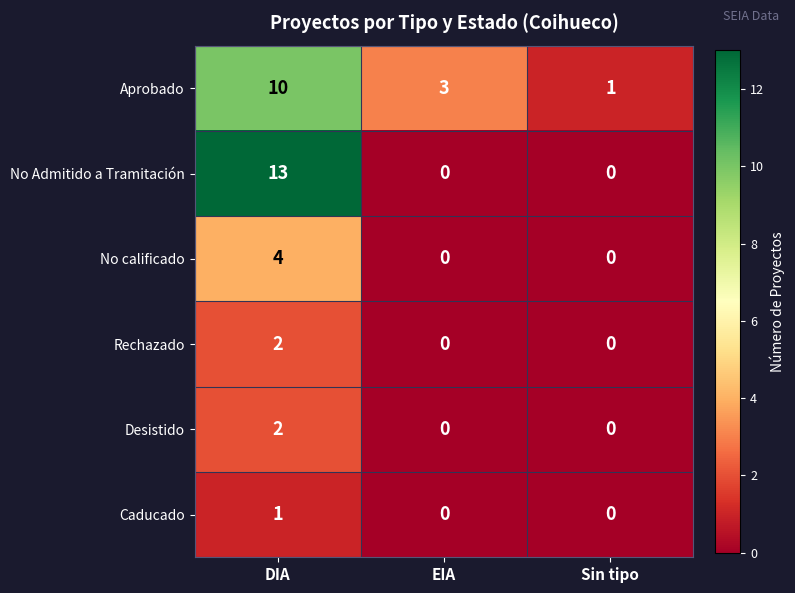

How many series are shown in this chart?

6